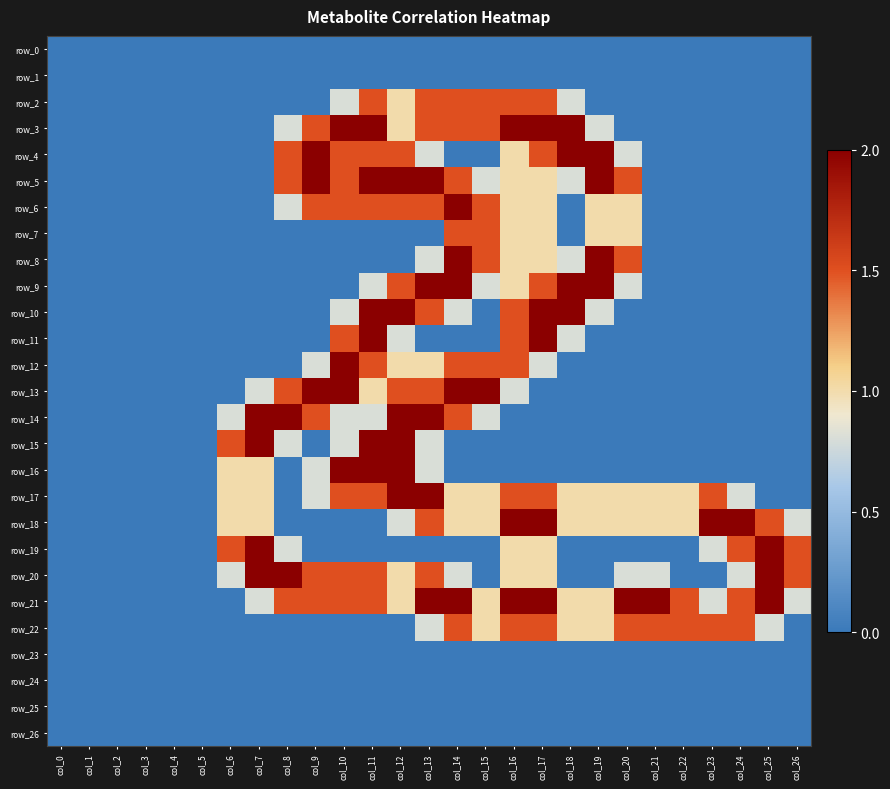

What is the greatest value displayed?

2.0